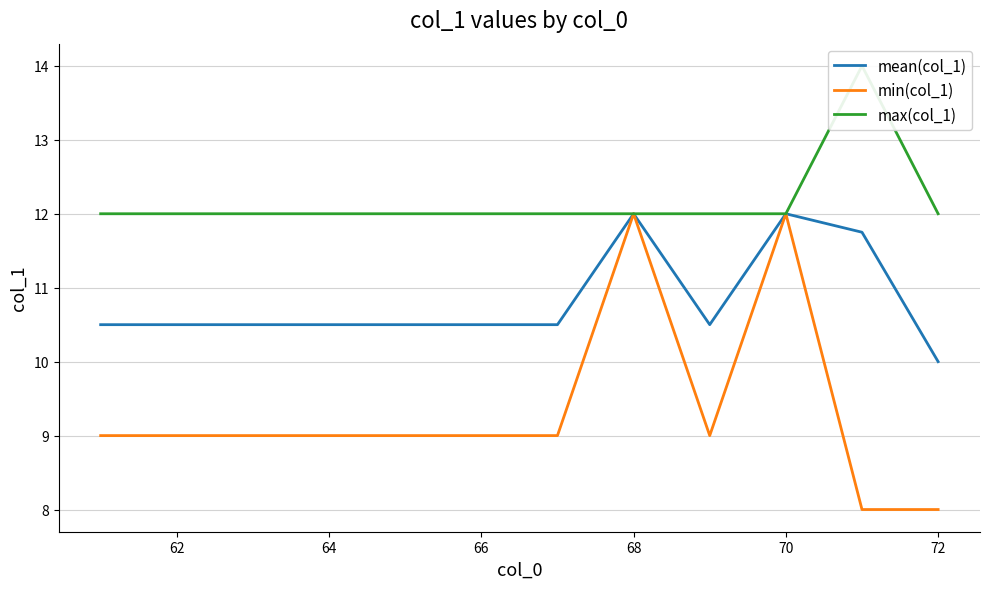

True or false: min(col_1) has a value of 6.1 at 62.

False